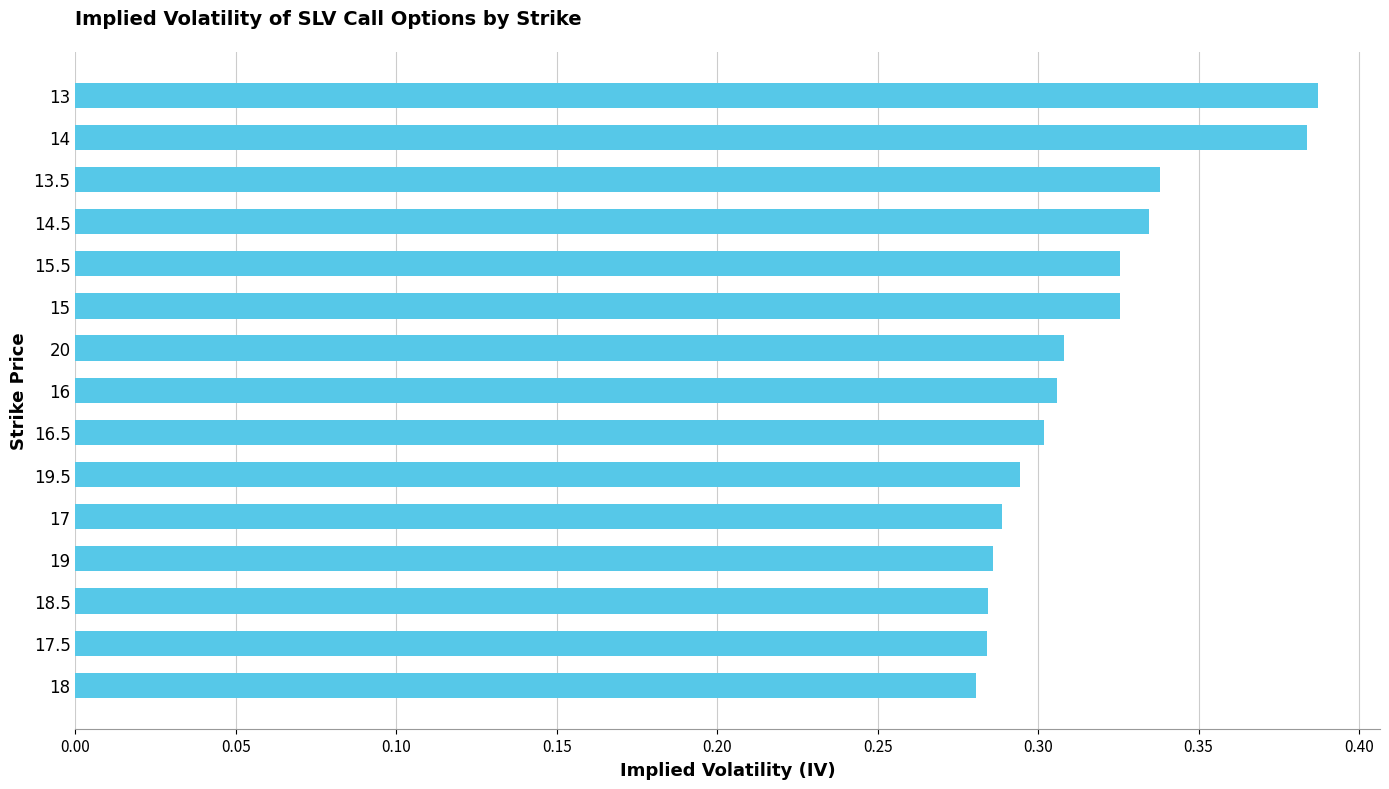

How many values are between 0 and 1?

15